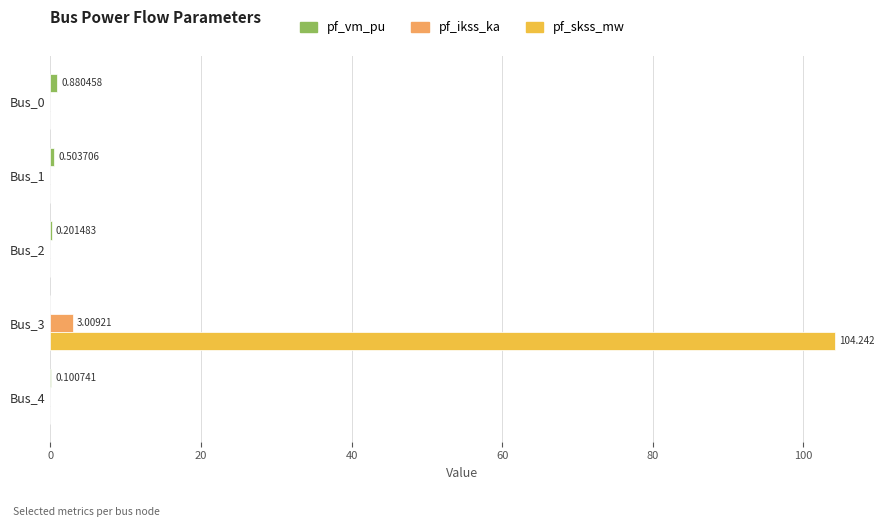

Count the number of categories in the chart.

5